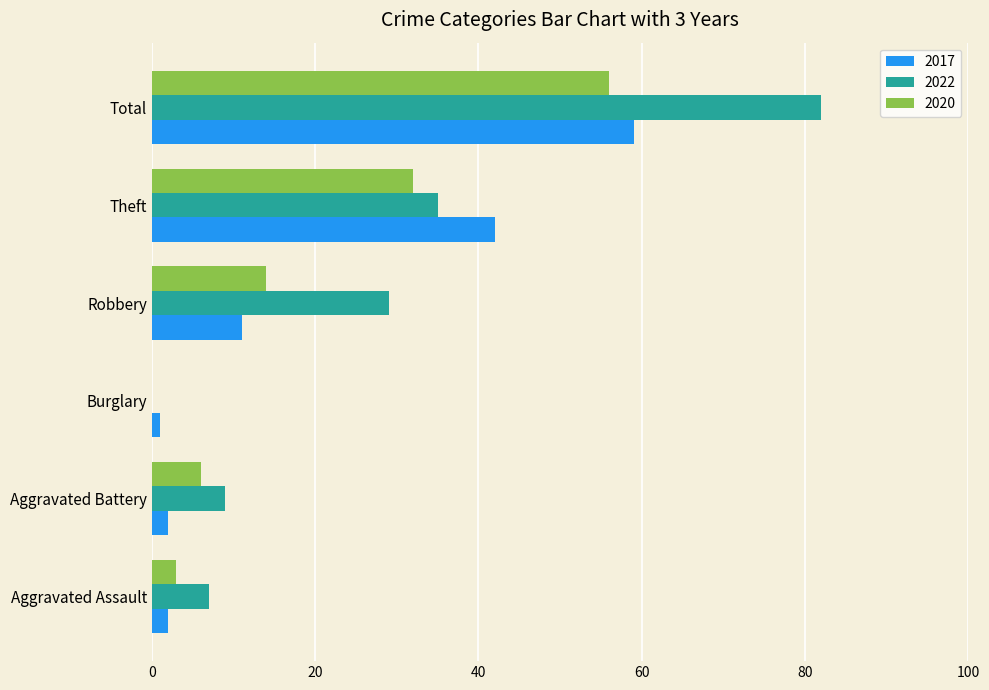

Count the number of categories in the chart.

6